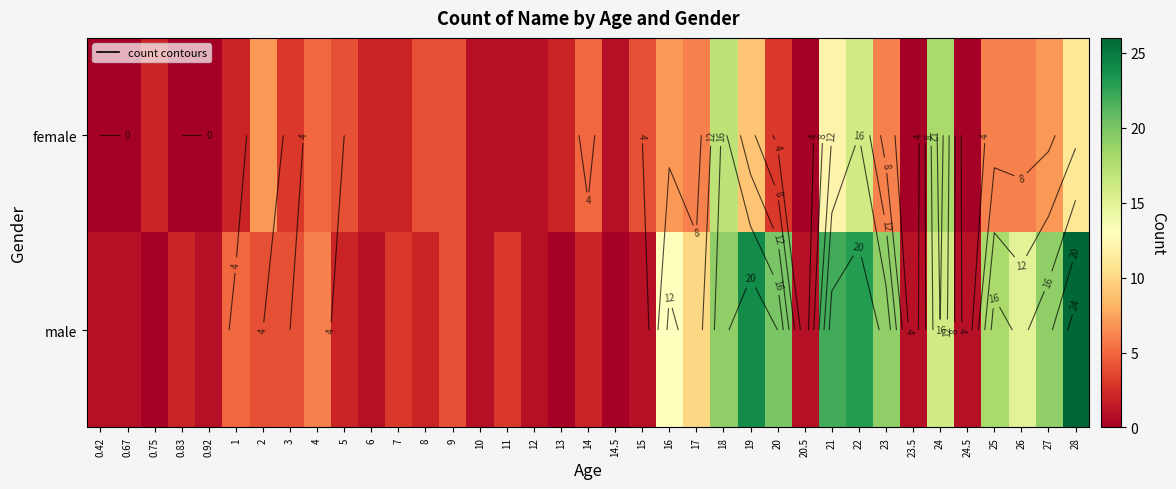

Rank the series by their maximum value, from lowest to highest.

female, male